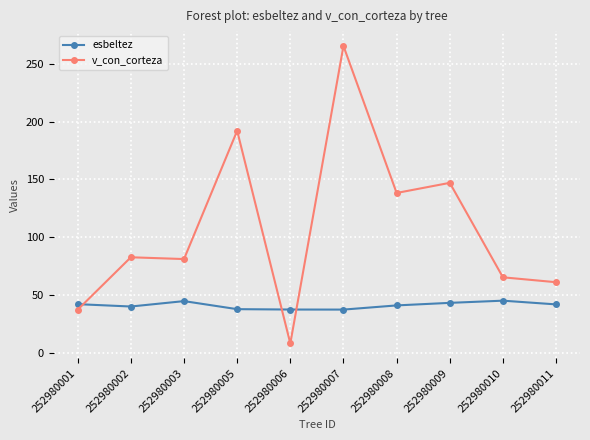

Between 252980006 and 252980011, which series saw the biggest shift?

v_con_corteza